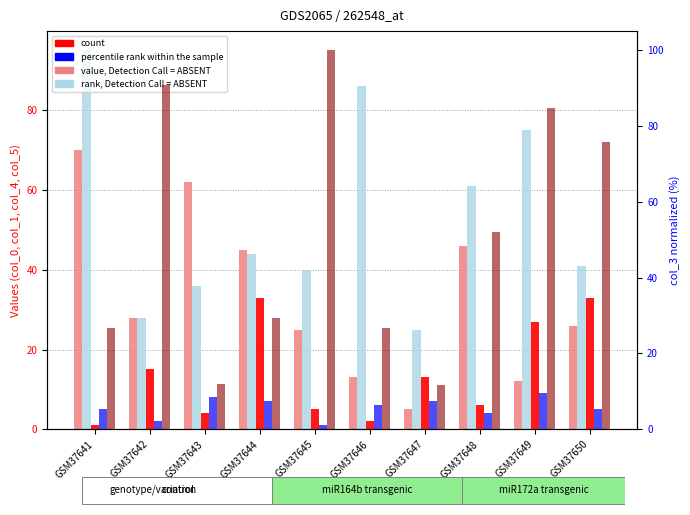

What is the sum of the col_4 values at GSM37648 and GSM37642?

21.0